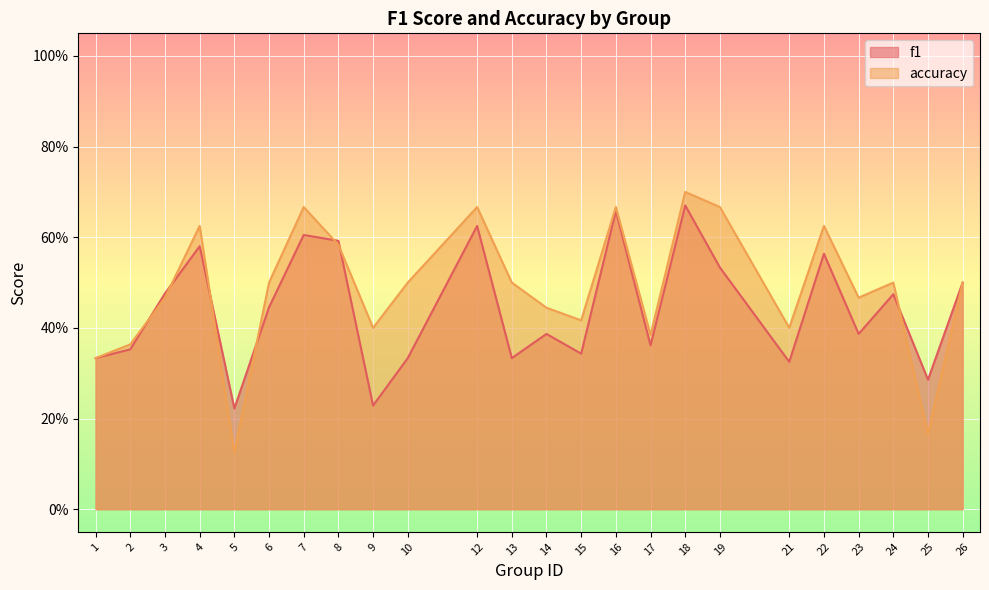

How many lines are shown in the chart?

2